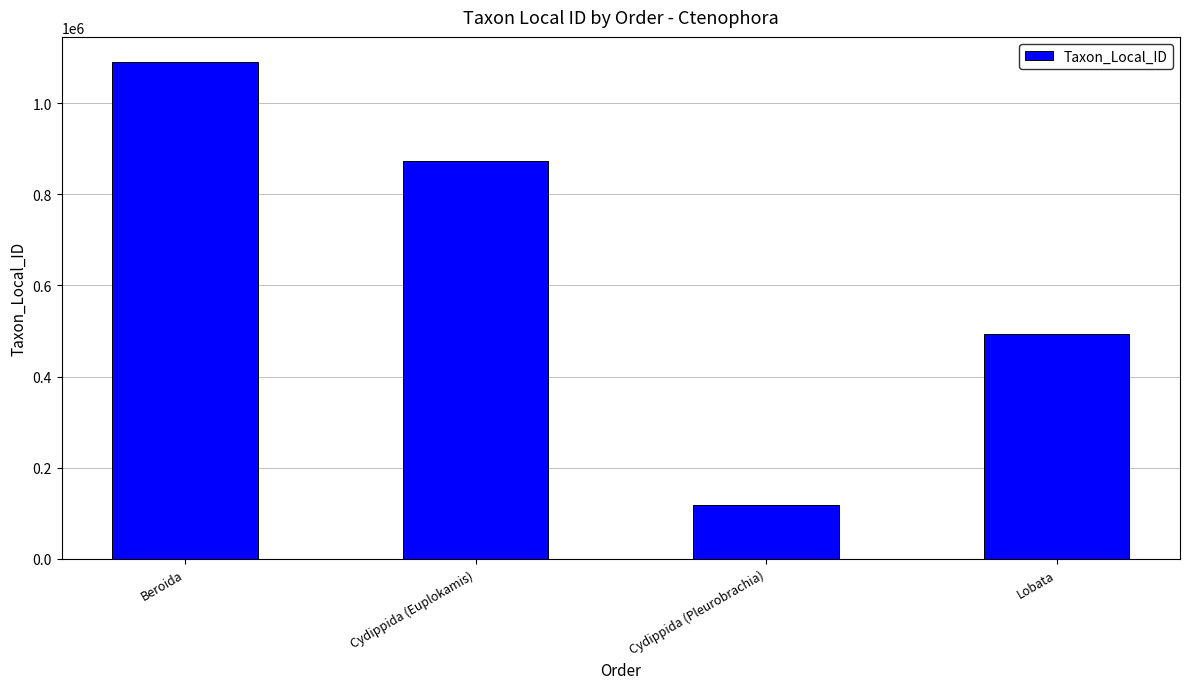

Reading left to right, transcribe all the data shown in this chart.

Beroida=1090851	Cydippida (Euplokamis)=873875	Cydippida (Pleurobrachia)=117705	Lobata=492705